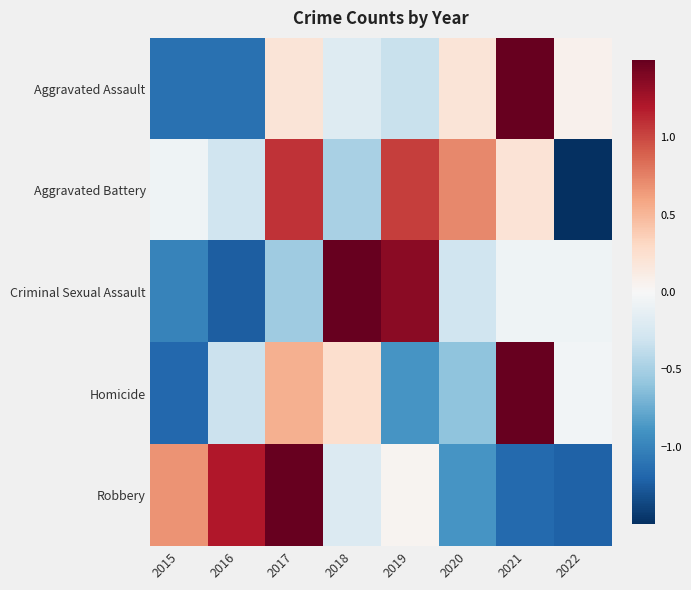

What is the spread (max minus min) of values at 2016?

2.4